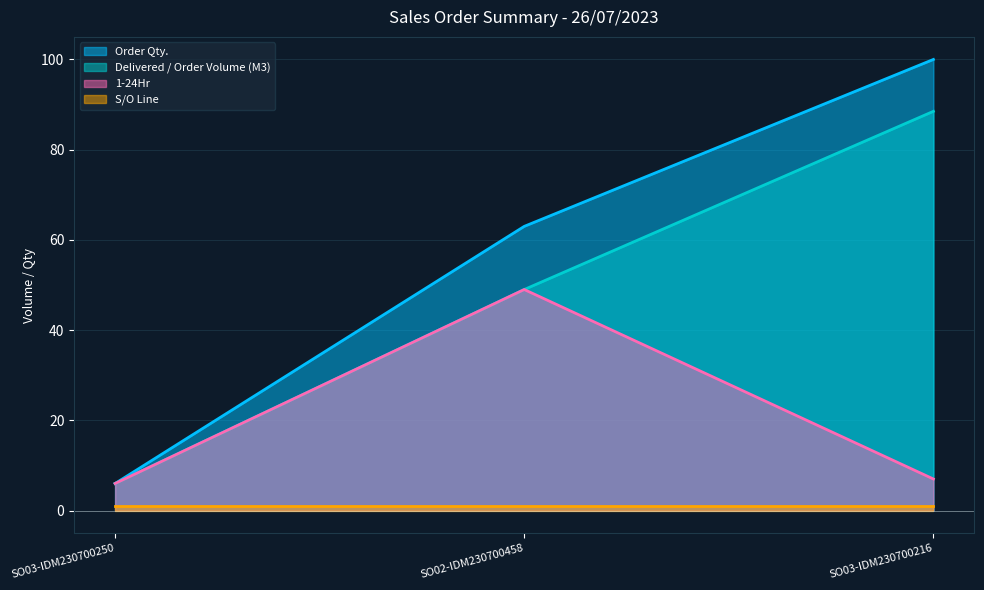

The value of Order Qty. at SO02-IDM230700458 is 90.9. True or false?

False